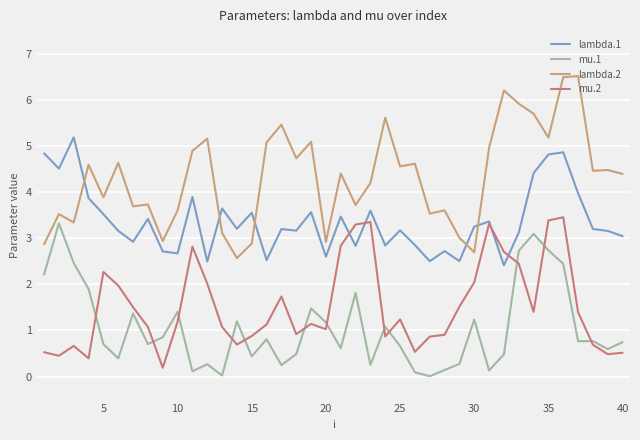

Reading right to left, transcribe all the data shown in this chart.

lambda.1: 3.0	3.2	3.2	4.0	4.9	4.8	4.4	3.1	2.4	3.4	3.3	2.5	2.7	2.5	2.9	3.2	2.8	3.6	2.8	3.5	2.6	3.6	3.2	3.2	2.5	3.6	3.2	3.6	2.5	3.9	2.7	2.7	3.4	2.9	3.2	3.5	3.9	5.2	4.5	4.8
mu.1: 0.7	0.6	0.8	0.8	2.4	2.7	3.1	2.7	0.5	0.1	1.2	0.3	0.1	0.0	0.1	0.7	1.1	0.3	1.8	0.6	1.2	1.5	0.5	0.2	0.8	0.4	1.2	0.0	0.3	0.1	1.4	0.9	0.7	1.4	0.4	0.7	1.9	2.5	3.3	2.2
lambda.2: 4.4	4.5	4.5	6.5	6.5	5.2	5.7	5.9	6.2	5.0	2.7	3.0	3.6	3.5	4.6	4.6	5.6	4.2	3.7	4.4	2.9	5.1	4.7	5.5	5.1	2.9	2.6	3.1	5.2	4.9	3.6	2.9	3.7	3.7	4.6	3.9	4.6	3.3	3.5	2.9
mu.2: 0.5	0.5	0.7	1.4	3.5	3.4	1.4	2.5	2.7	3.3	2.0	1.5	0.9	0.9	0.5	1.2	0.9	3.4	3.3	2.8	1.0	1.1	0.9	1.7	1.1	0.9	0.7	1.1	2.0	2.8	1.2	0.2	1.1	1.5	2.0	2.3	0.4	0.7	0.5	0.5